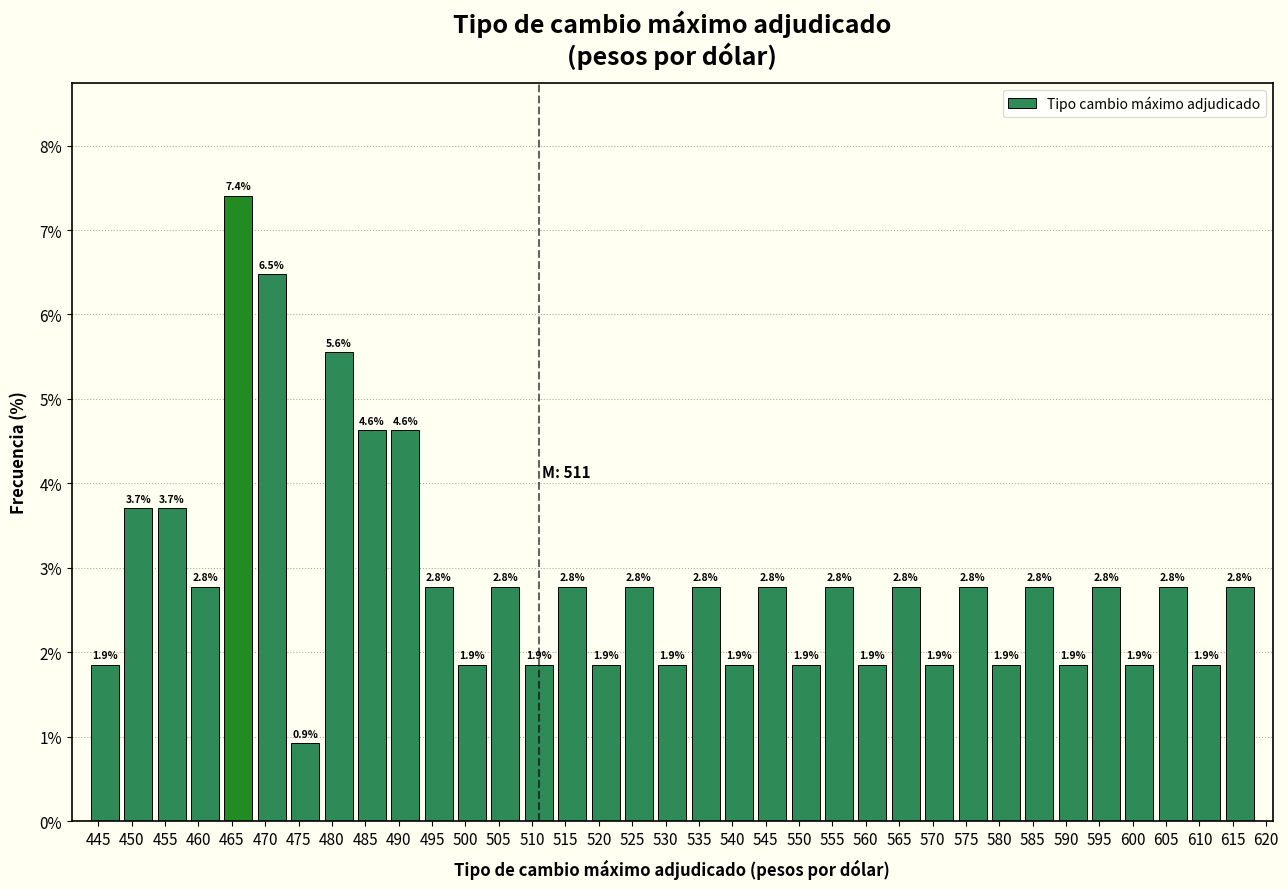

Reading left to right, transcribe all the data shown in this chart.

1.9	3.7	3.7	2.8	7.4	6.5	0.9	5.6	4.6	4.6	2.8	1.9	2.8	1.9	2.8	1.9	2.8	1.9	2.8	1.9	2.8	1.9	2.8	1.9	2.8	1.9	2.8	1.9	2.8	1.9	2.8	1.9	2.8	1.9	2.8